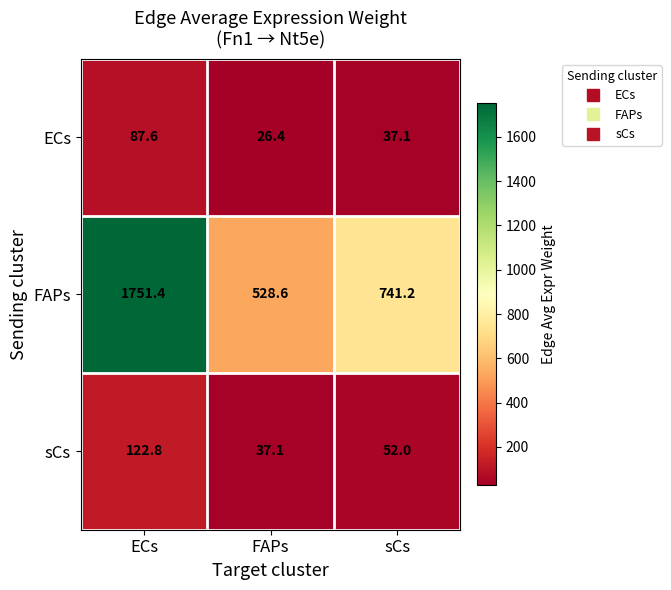

The sCs series shows 180.8 at ECs. True or false?

False